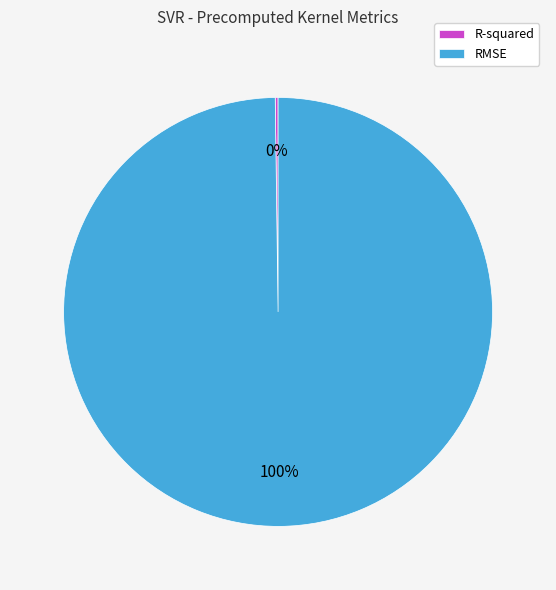

Is it true that RMSE is 100% of the pie?

True